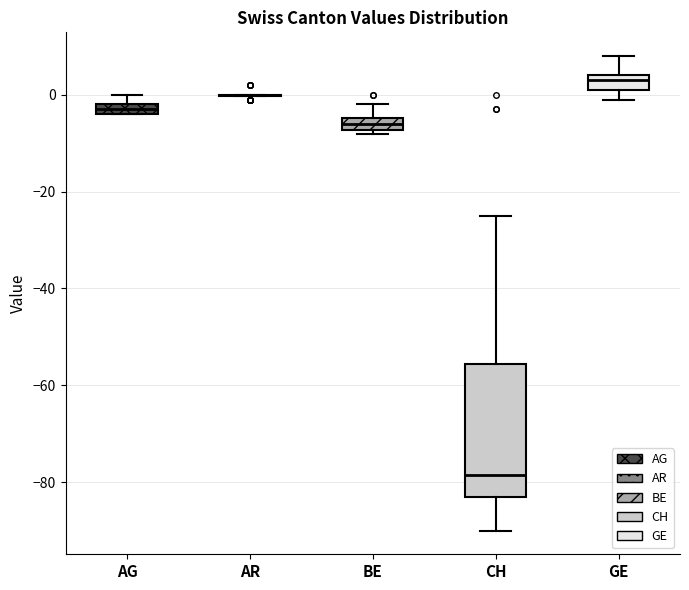

Comparing the boxes themselves (not the whiskers), which one is the tallest?

CH